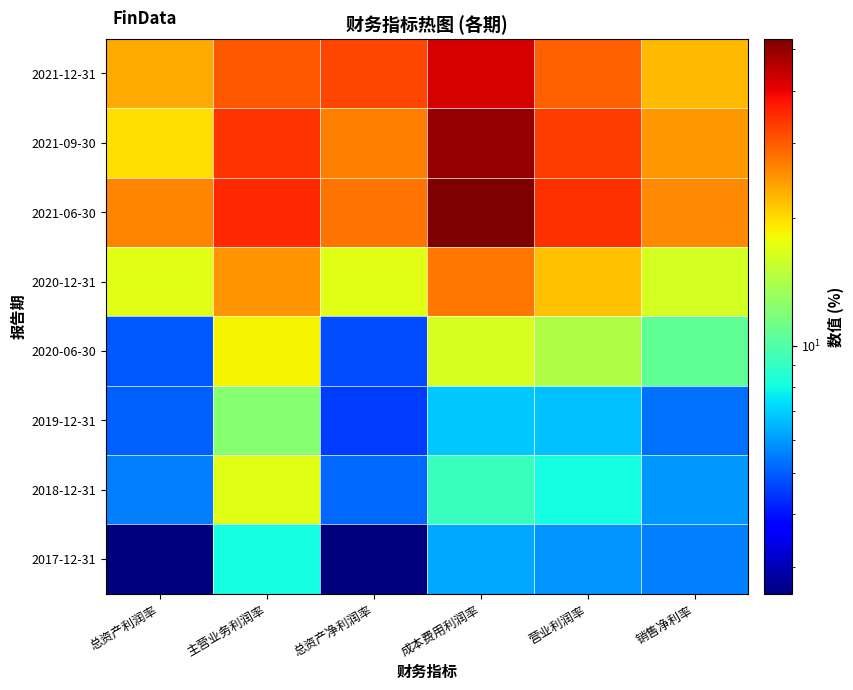

Reading left to right, list all the values displayed in this chart.

2021-12-31: 总资产利润率=23.3	主营业务利润率=30.5	总资产净利润率=32.0	成本费用利润率=42.1	营业利润率=29.7	销售净利率=22.3
2021-09-30: 总资产利润率=19.7	主营业务利润率=34.1	总资产净利润率=27.1	成本费用利润率=49.5	营业利润率=33.1	销售净利率=24.8
2021-06-30: 总资产利润率=26.3	主营业务利润率=35.5	总资产净利润率=27.8	成本费用利润率=53.0	营业利润率=34.6	销售净利率=26.0
2020-12-31: 总资产利润率=17.0	主营业务利润率=25.1	总资产净利润率=16.9	成本费用利润率=27.6	营业利润率=21.6	销售净利率=16.3
2020-06-30: 总资产利润率=4.9	主营业务利润率=18.5	总资产净利润率=4.8	成本费用利润率=16.5	营业利润率=14.2	销售净利率=10.6
2019-12-31: 总资产利润率=5.0	主营业务利润率=12.2	总资产净利润率=4.5	成本费用利润率=6.9	营业利润率=6.7	销售净利率=5.3
2018-12-31: 总资产利润率=5.6	主营业务利润率=17.0	总资产净利润率=5.1	成本费用利润率=9.2	营业利润率=8.1	销售净利率=6.0
2017-12-31: 总资产利润率=2.6	主营业务利润率=8.1	总资产净利润率=2.6	成本费用利润率=6.2	营业利润率=5.9	销售净利率=5.6